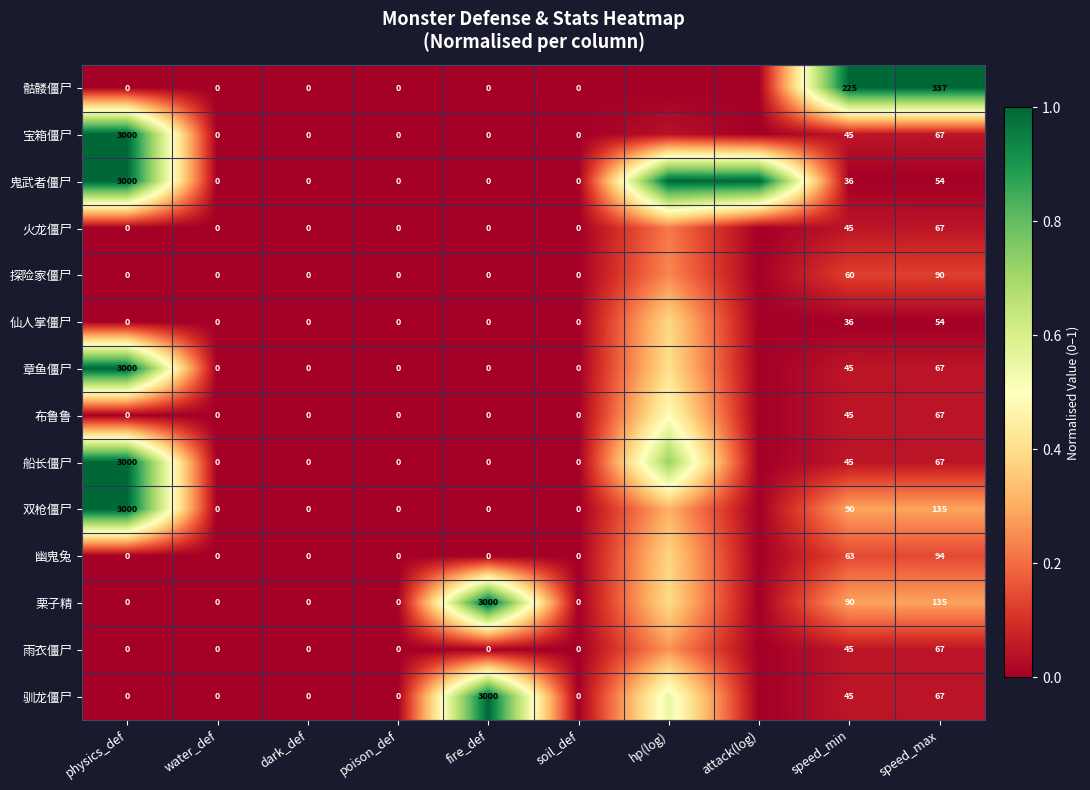

Is the value of 驯龙僵尸 at dark_def greater than the value of 仙人掌僵尸 at speed_max?

No